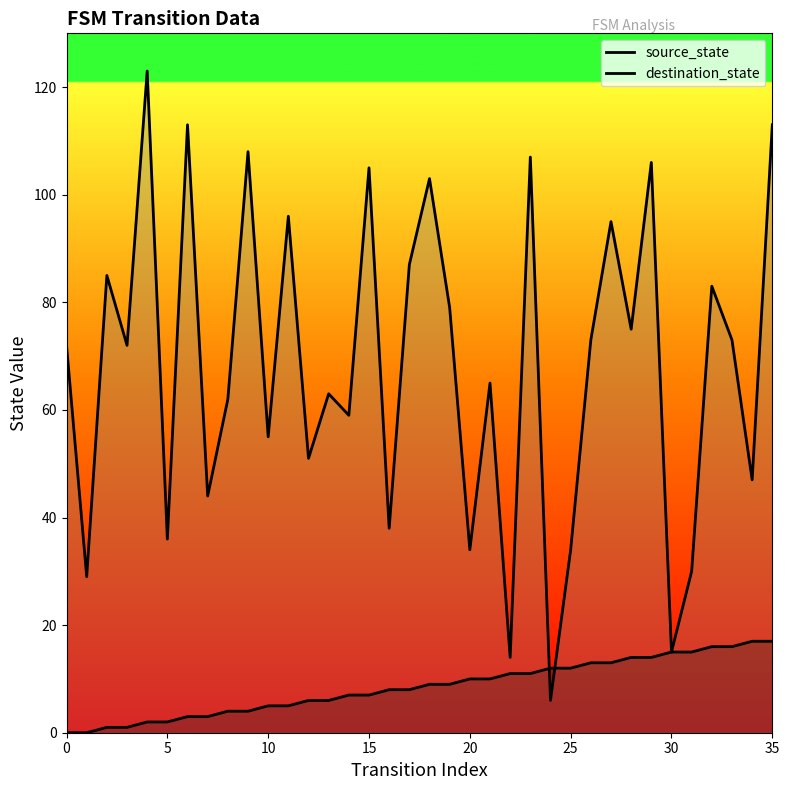

Reading left to right, extract all data points from this chart.

source_state: 0	0	1	1	2	2	3	3	4	4	5	5	6	6	7	7	8	8	9	9	10	10	11	11	12	12	13	13	14	14	15	15	16	16	17	17
destination_state: 72	29	85	72	123	36	113	44	62	108	55	96	51	63	59	105	38	87	103	79	34	65	14	107	6	34	73	95	75	106	15	30	83	73	47	113